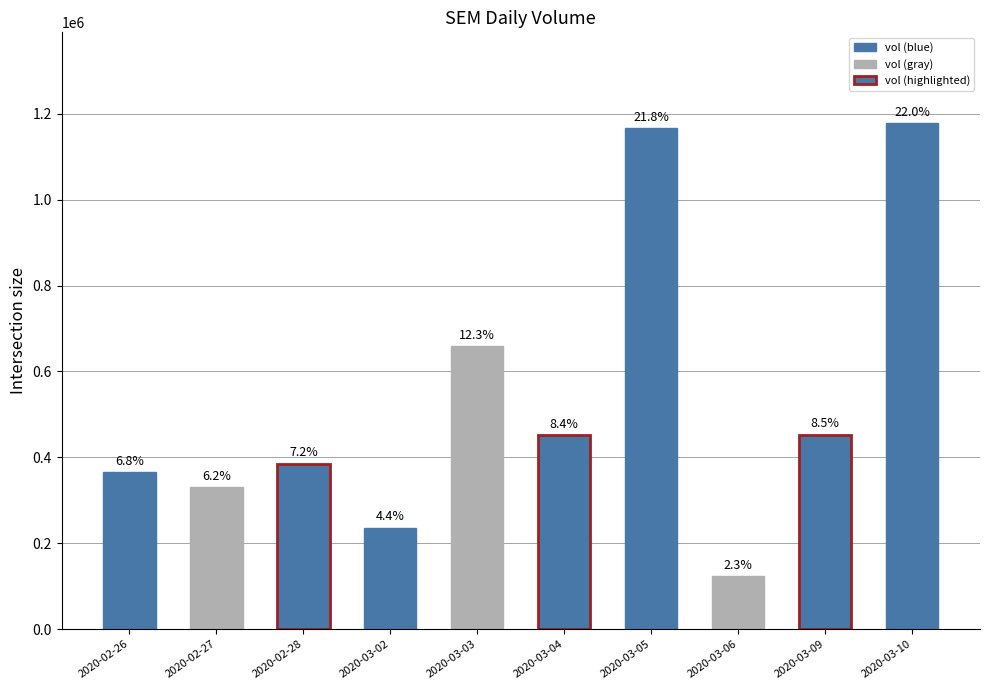

Does the chart contain any negative values?

No